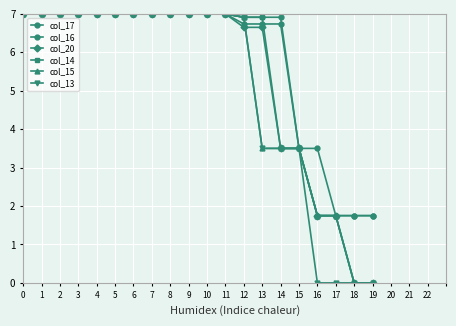

What is the value of the col_14 point at the 17th from the left?

1.8